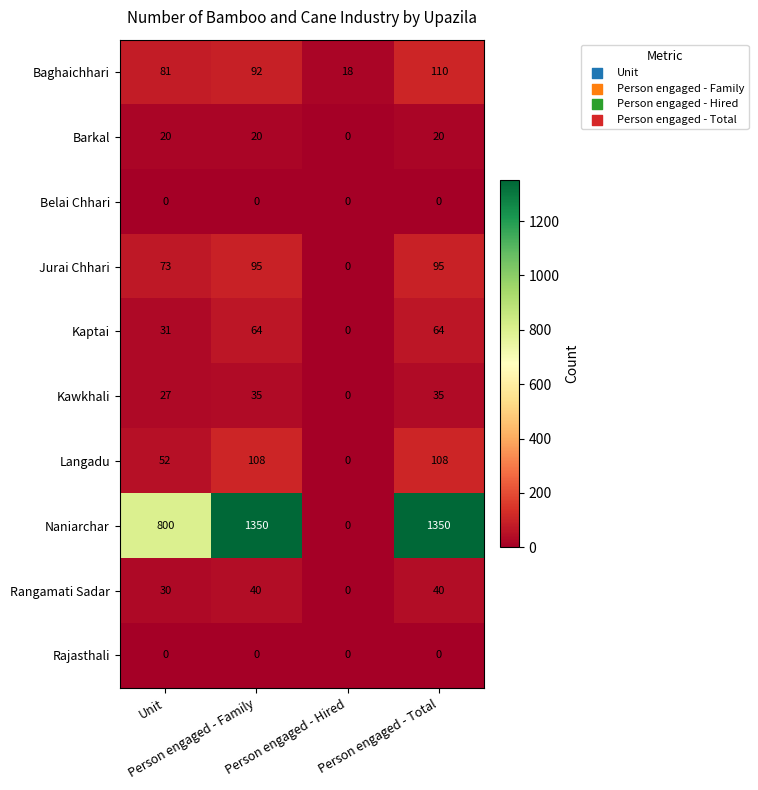

What is the difference between the highest and lowest values at Person engaged - Family?

1350